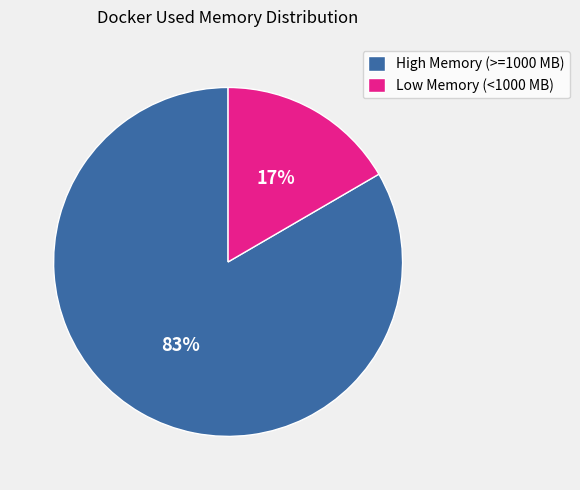

Which slice is the largest?

High Memory (>=1000 MB)